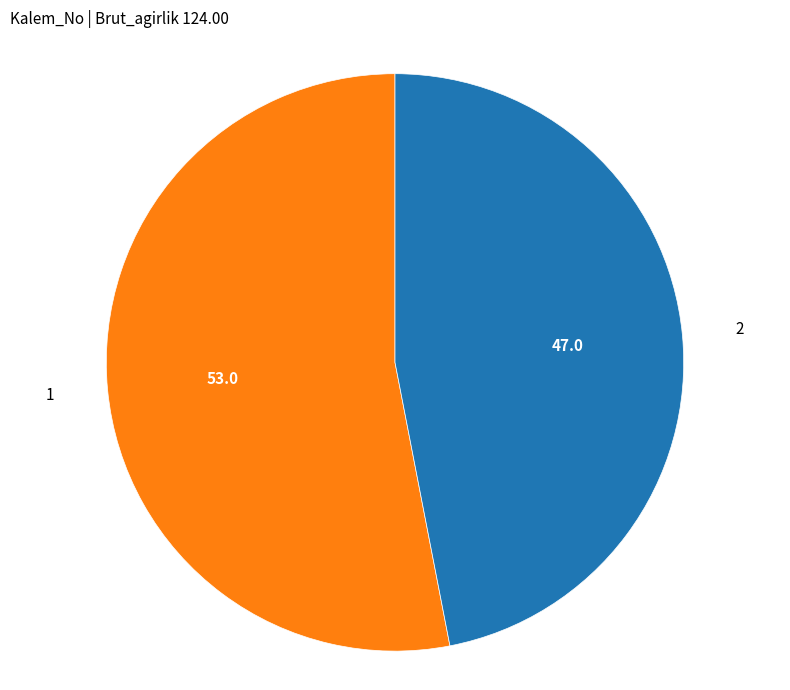

How many slices are in this pie chart?

2